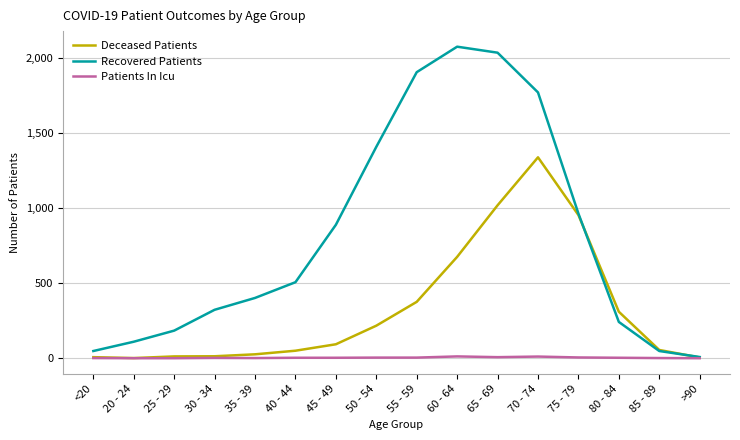

How many values in the Deceased Patients series are below 93?

8